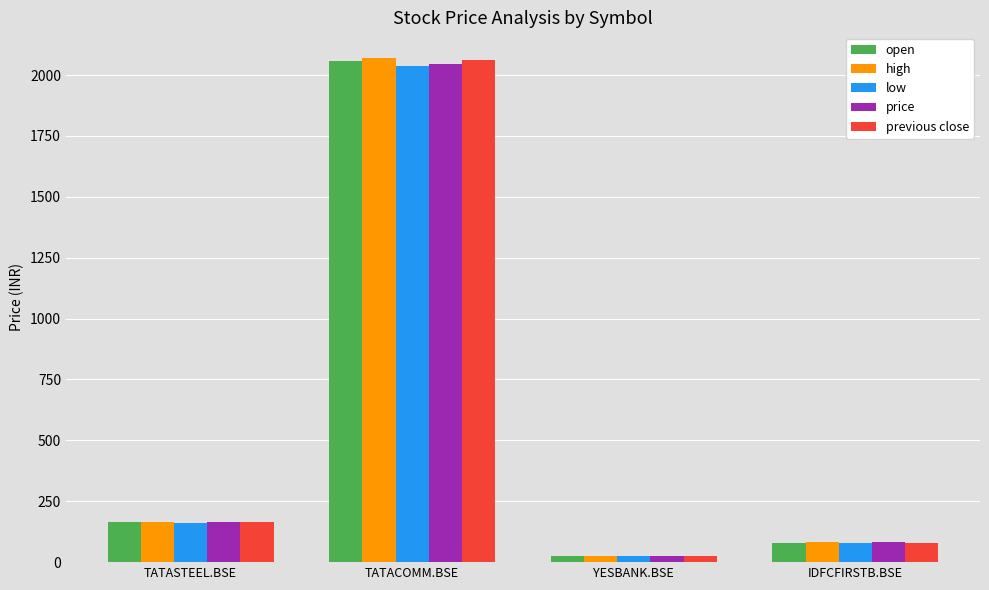

Rank the categories by price value from highest to lowest.

TATACOMM.BSE, TATASTEEL.BSE, IDFCFIRSTB.BSE, YESBANK.BSE